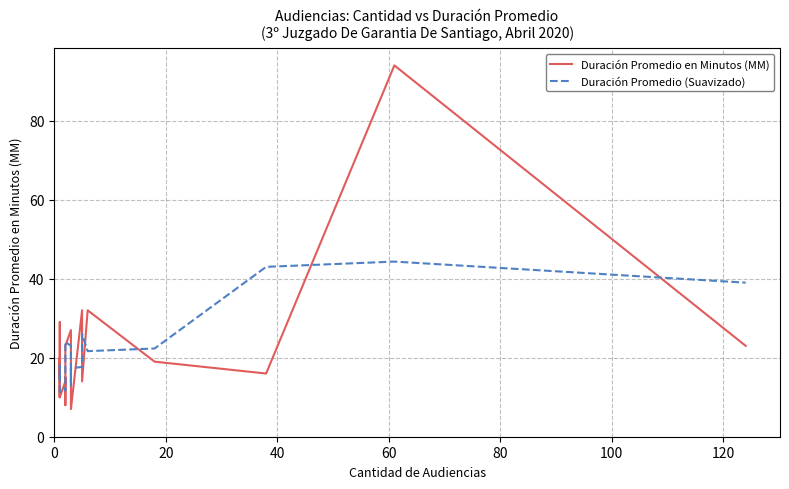

How many times do Duración Promedio (Suavizado) and Duración Promedio en Minutos (MM) cross each other?

18